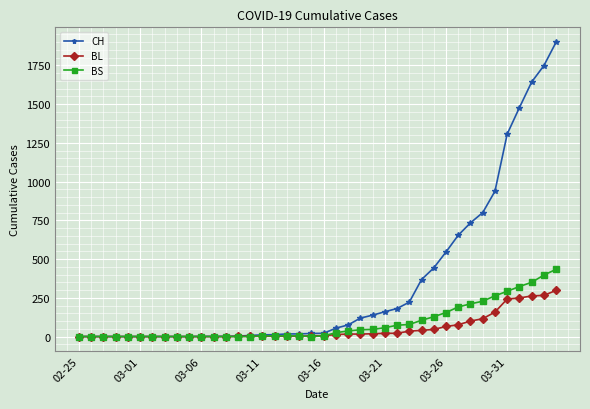

Rank the series by their maximum value, from lowest to highest.

BL, BS, CH